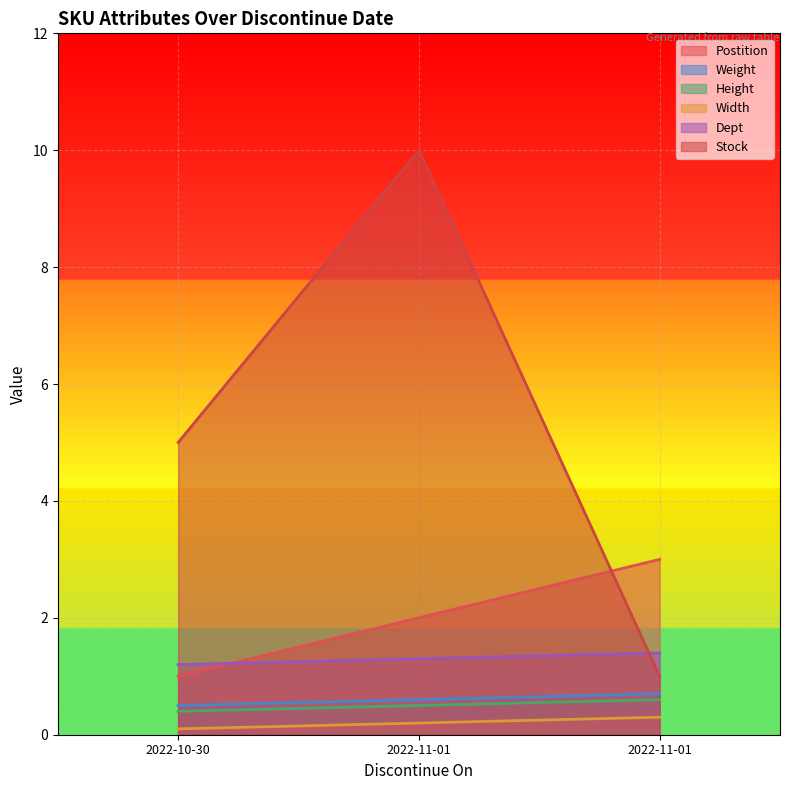

What is the sum of all Dept values?

3.9